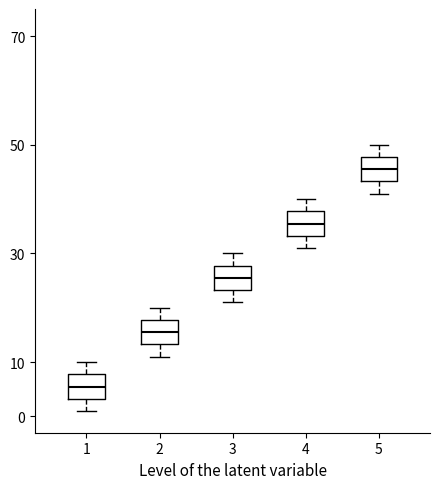

Reading left to right, read every box against the y-axis: the position of its median line, the range the box covers, and the ends of its whiskers. The values are not printed on the chart, so give them approximately, as read against the axis.

1: median 6, box 3 to 8, whiskers 1 to 10
2: median 16, box 13 to 18, whiskers 11 to 20
3: median 26, box 23 to 28, whiskers 21 to 30
4: median 36, box 33 to 38, whiskers 31 to 40
5: median 46, box 43 to 48, whiskers 41 to 50